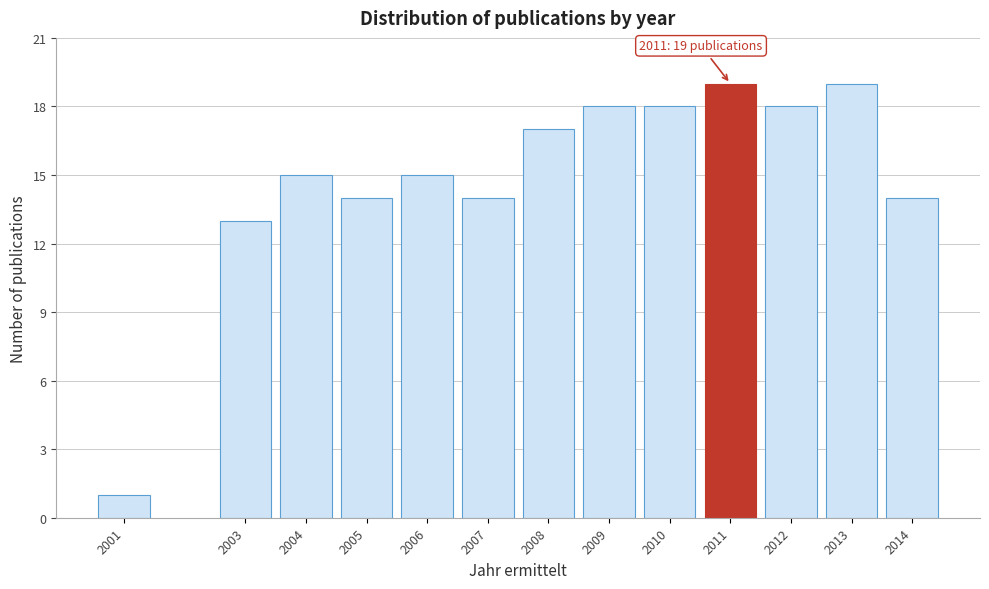

Reading left to right, extract all data points from this chart.

2001=1	2003=13	2004=15	2005=14	2006=15	2007=14	2008=17	2009=18	2010=18	2011=19	2012=18	2013=19	2014=14